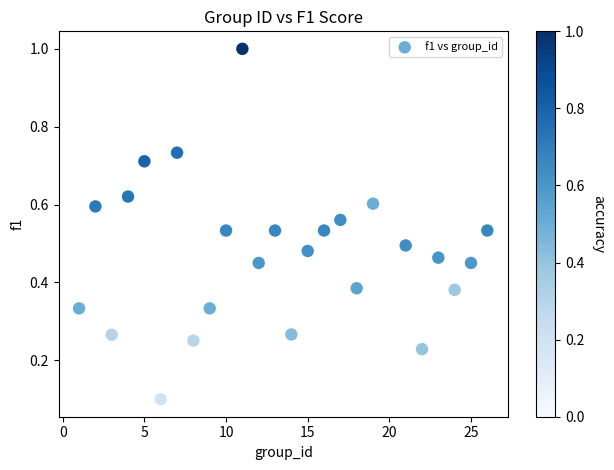

What is the range of Y values (max minus min)?

0.9